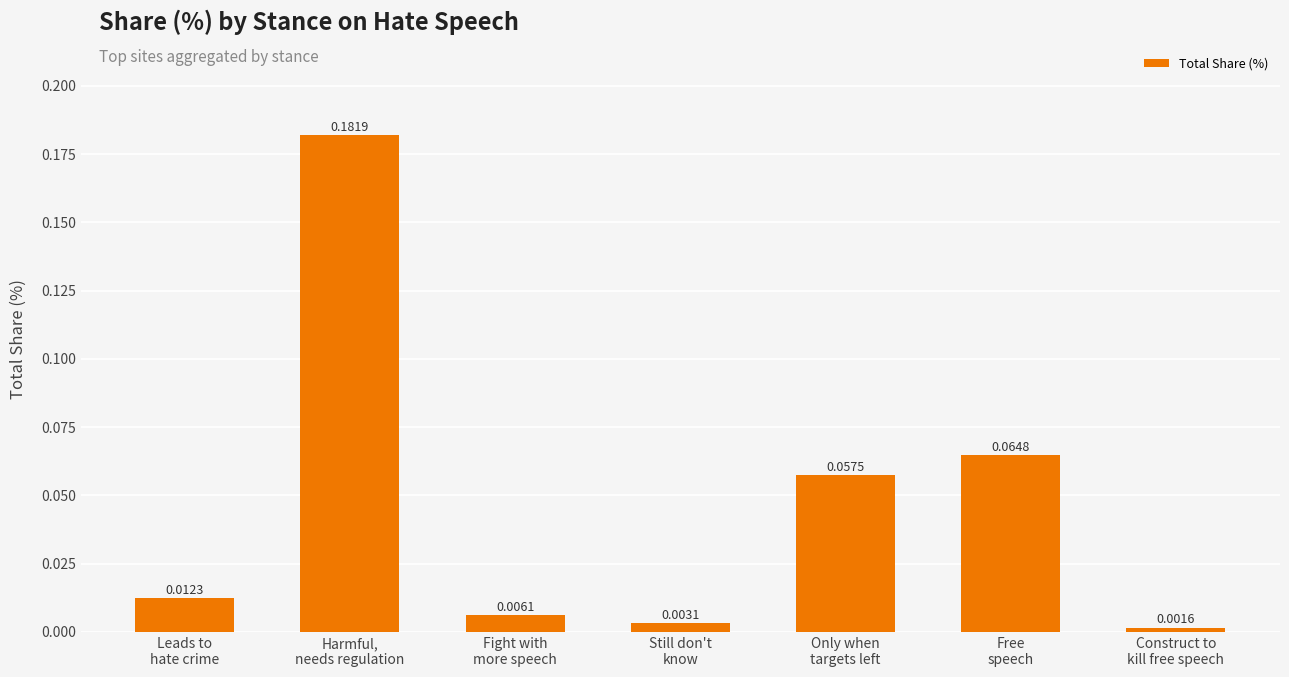

How many bars are there in total?

7